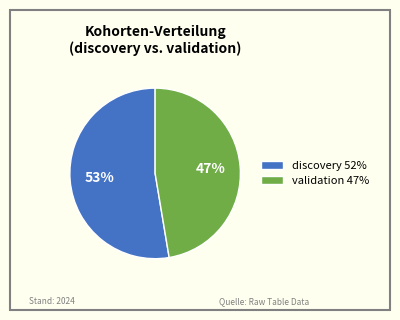

Which slice is the largest?

discovery